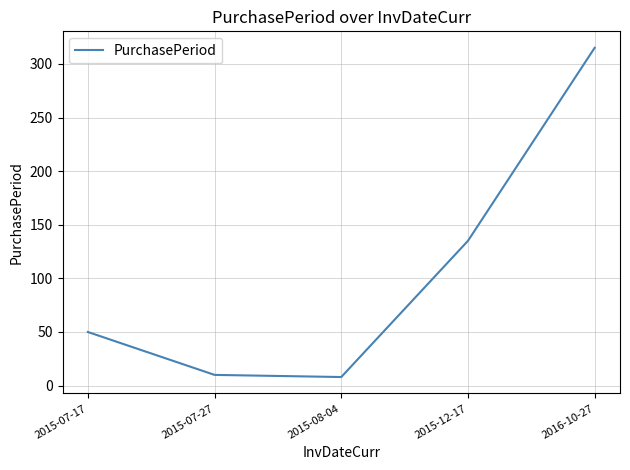

What is the difference between the second highest and second lowest values?

125